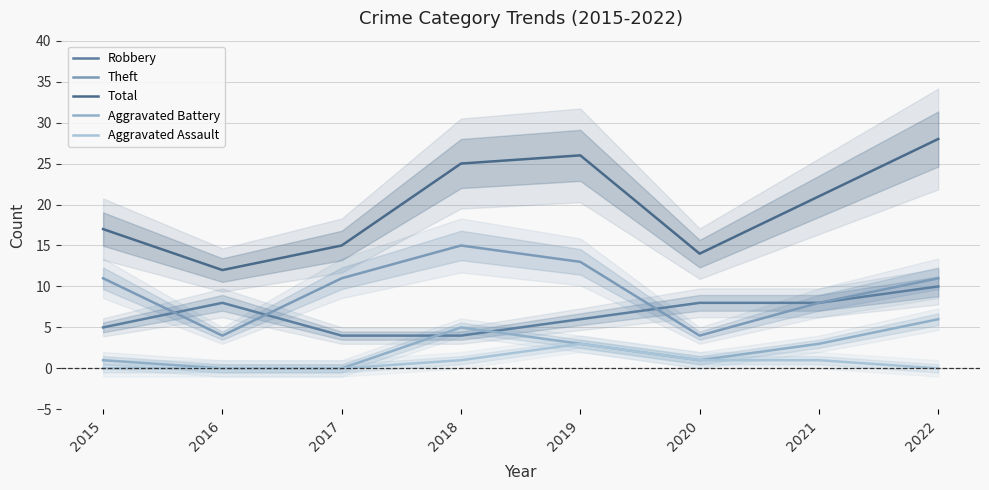

Reading right to left, list all the values displayed in this chart.

Robbery: 2022=10	2021=8	2020=8	2019=6	2018=4	2017=4	2016=8	2015=5
Theft: 2022=11	2021=8	2020=4	2019=13	2018=15	2017=11	2016=4	2015=11
Total: 2022=28	2021=21	2020=14	2019=26	2018=25	2017=15	2016=12	2015=17
Aggravated Battery: 2022=6	2021=3	2020=1	2019=3	2018=5	2017=0	2016=0	2015=1
Aggravated Assault: 2022=0	2021=1	2020=1	2019=3	2018=1	2017=0	2016=0	2015=0